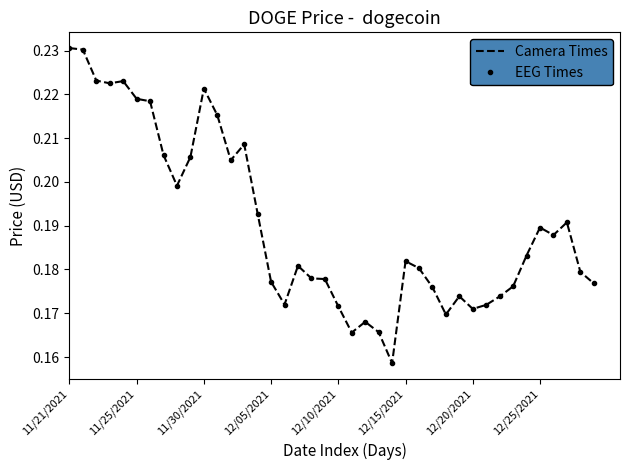

True or false: EEG Times has more than 0 points higher than both neighbors.

True